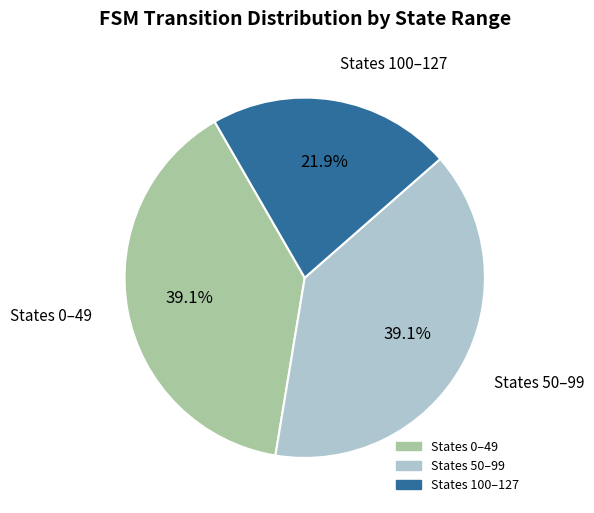

Does any single category account for the majority?

No